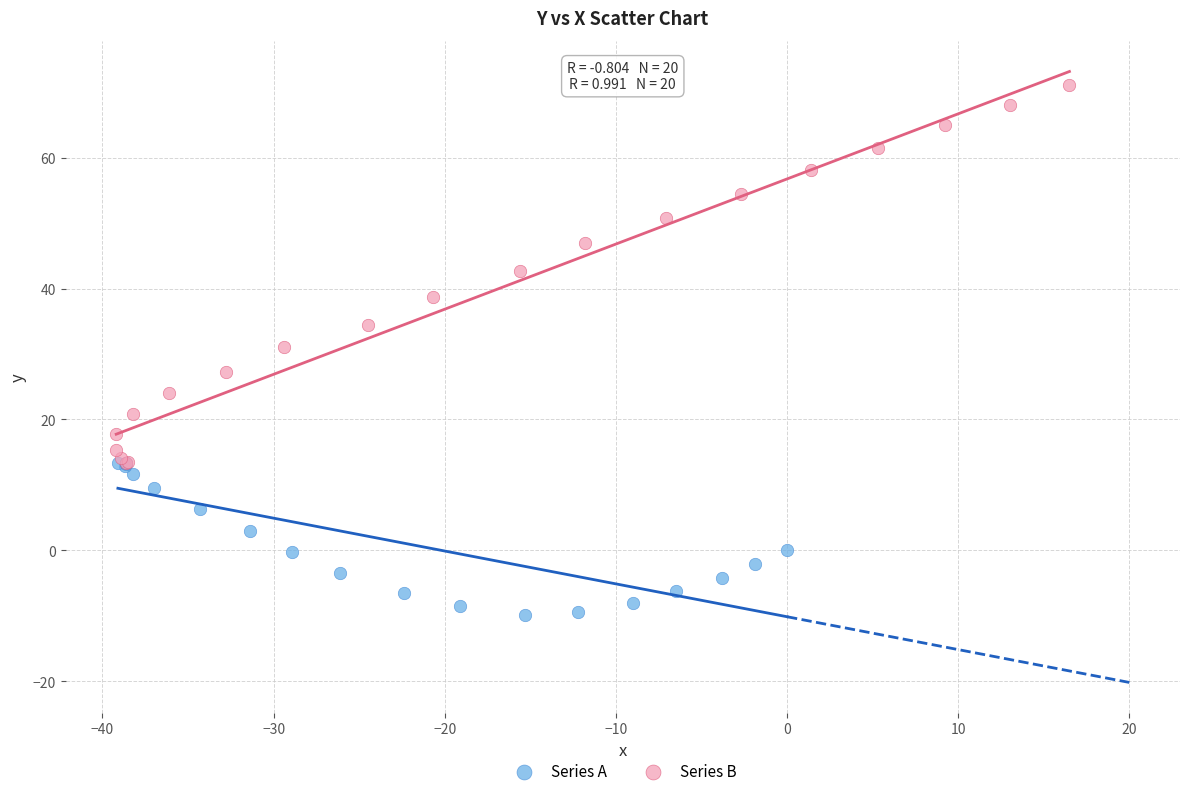

Which series has the widest spread of Y values?

Series B